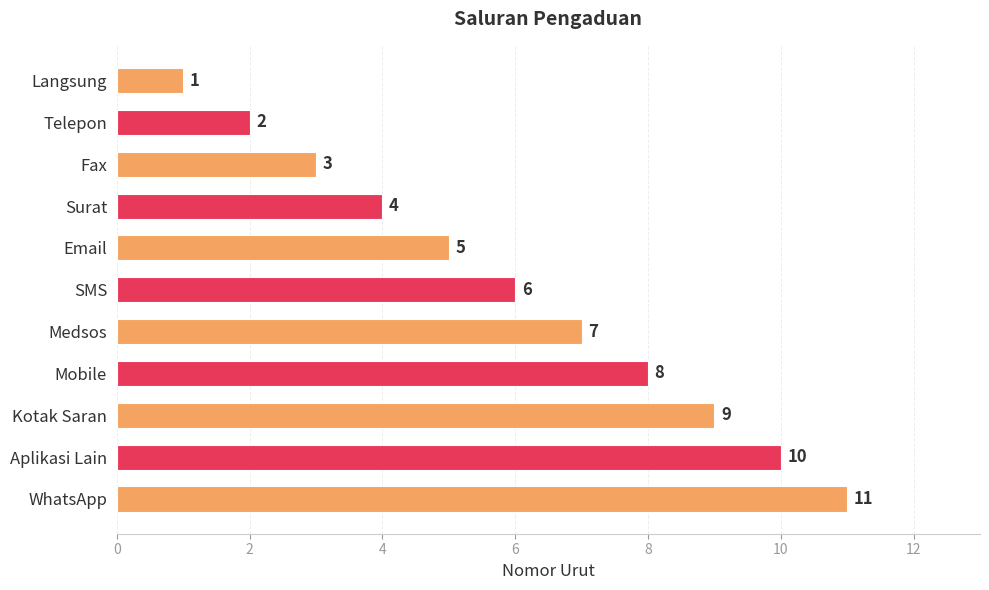

What is the difference between the values at SMS and Telepon?

4